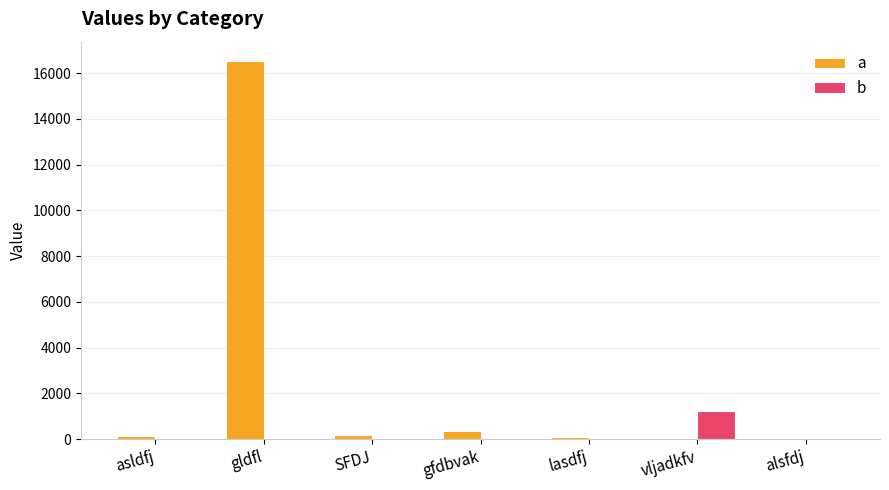

What is the highest value of the a series?

16555